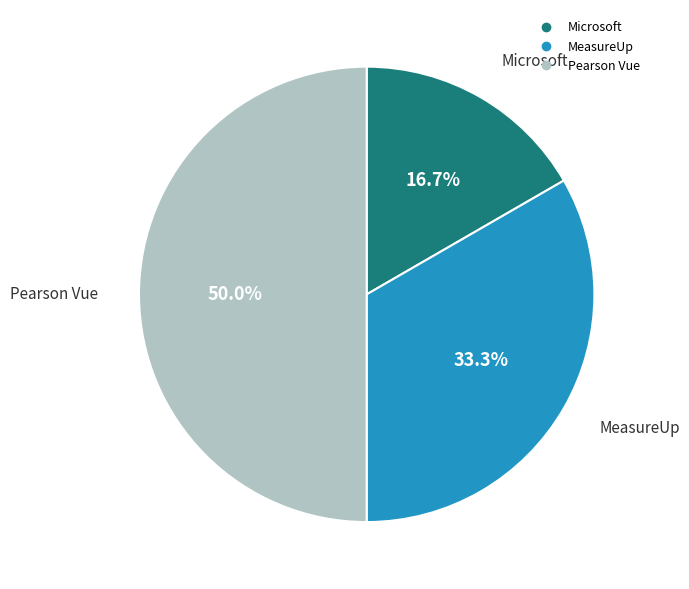

What is the total percentage of Microsoft and MeasureUp?

50.0%